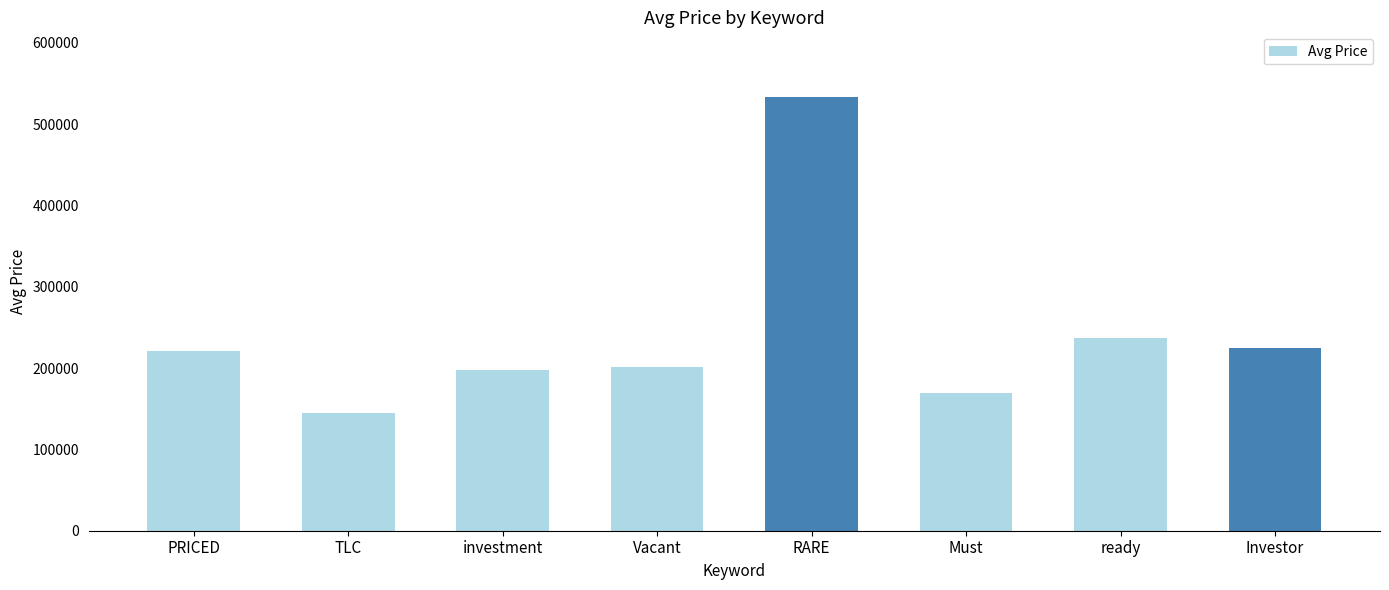

What is the approximate value at Must, to the nearest 10?

169450